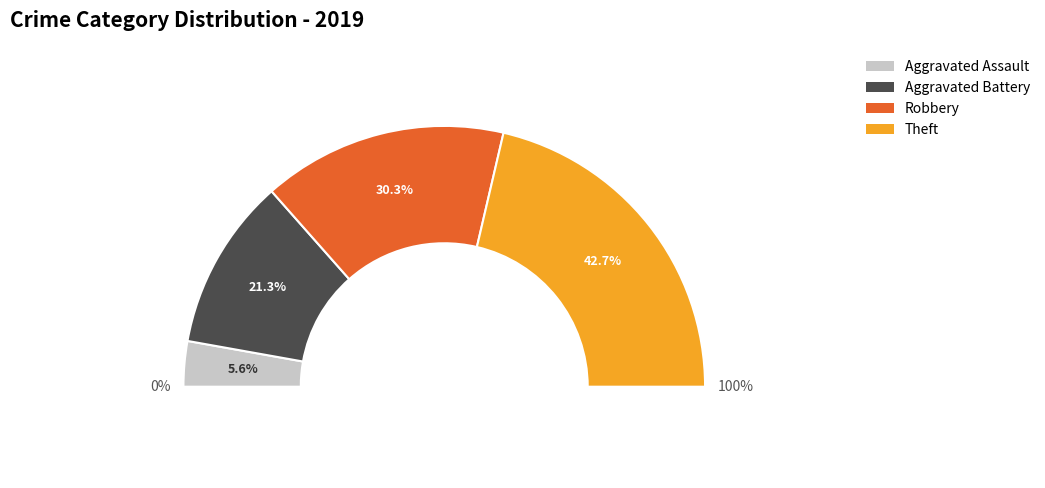

To the nearest percent, what portion does Aggravated Battery represent?

21%